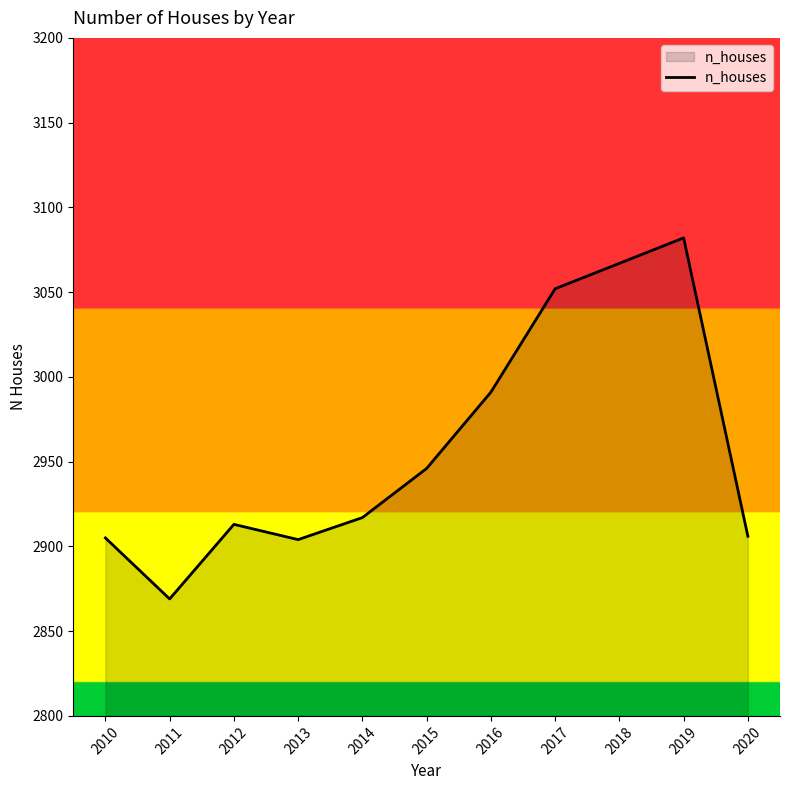

What is the smallest value displayed?

2869